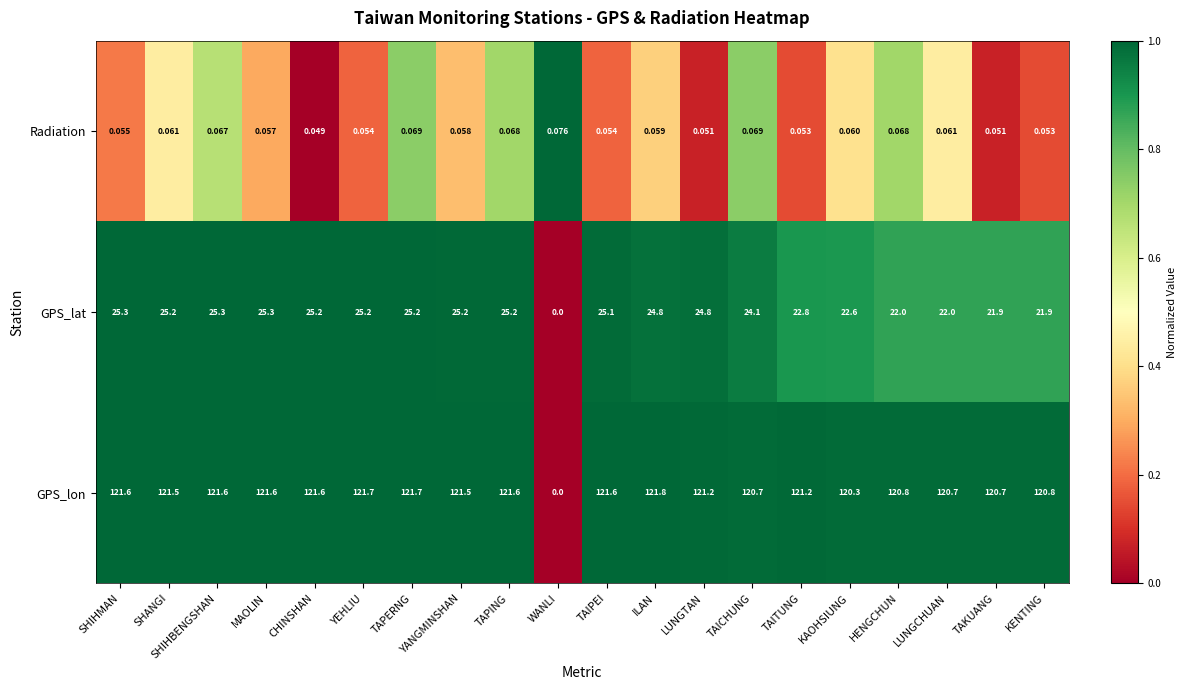

Which category has the highest value across all series?

ILAN